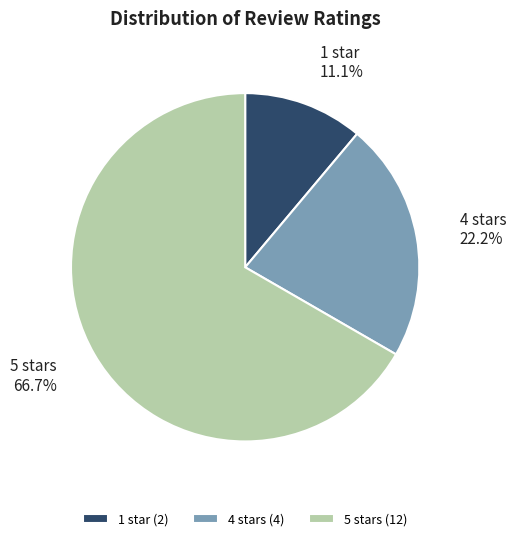

Is there a majority slice in this chart?

Yes